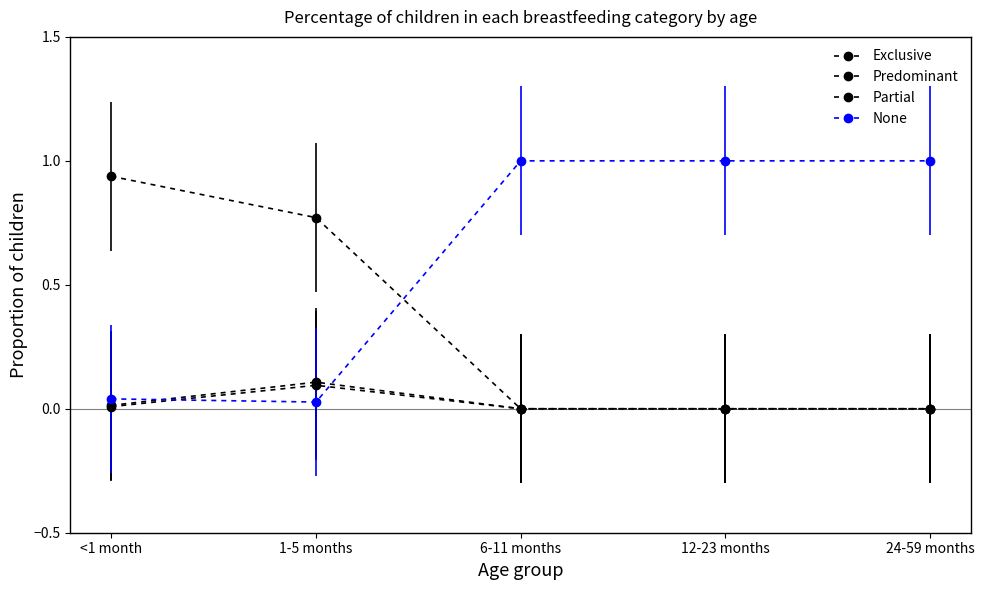

After their last crossing, which series has the higher values: None or Exclusive?

None